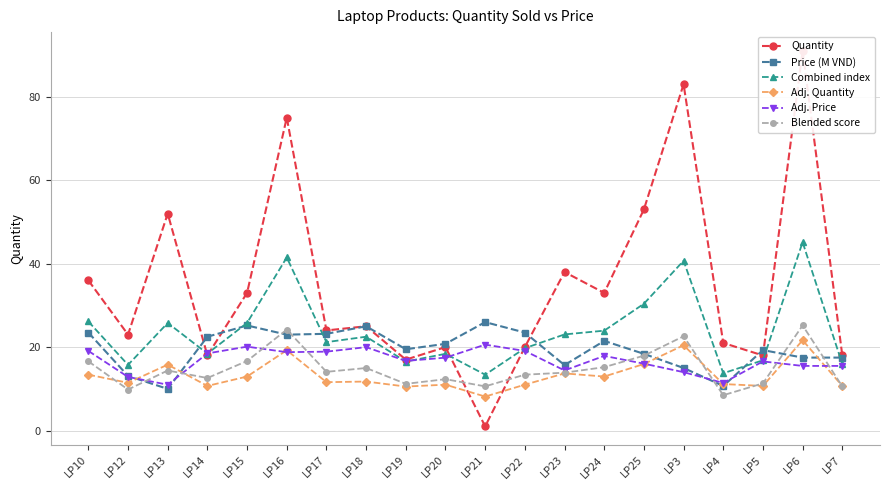

Is the value of Adj. Quantity at LP21 greater than the value of Combined index at LP17?

No